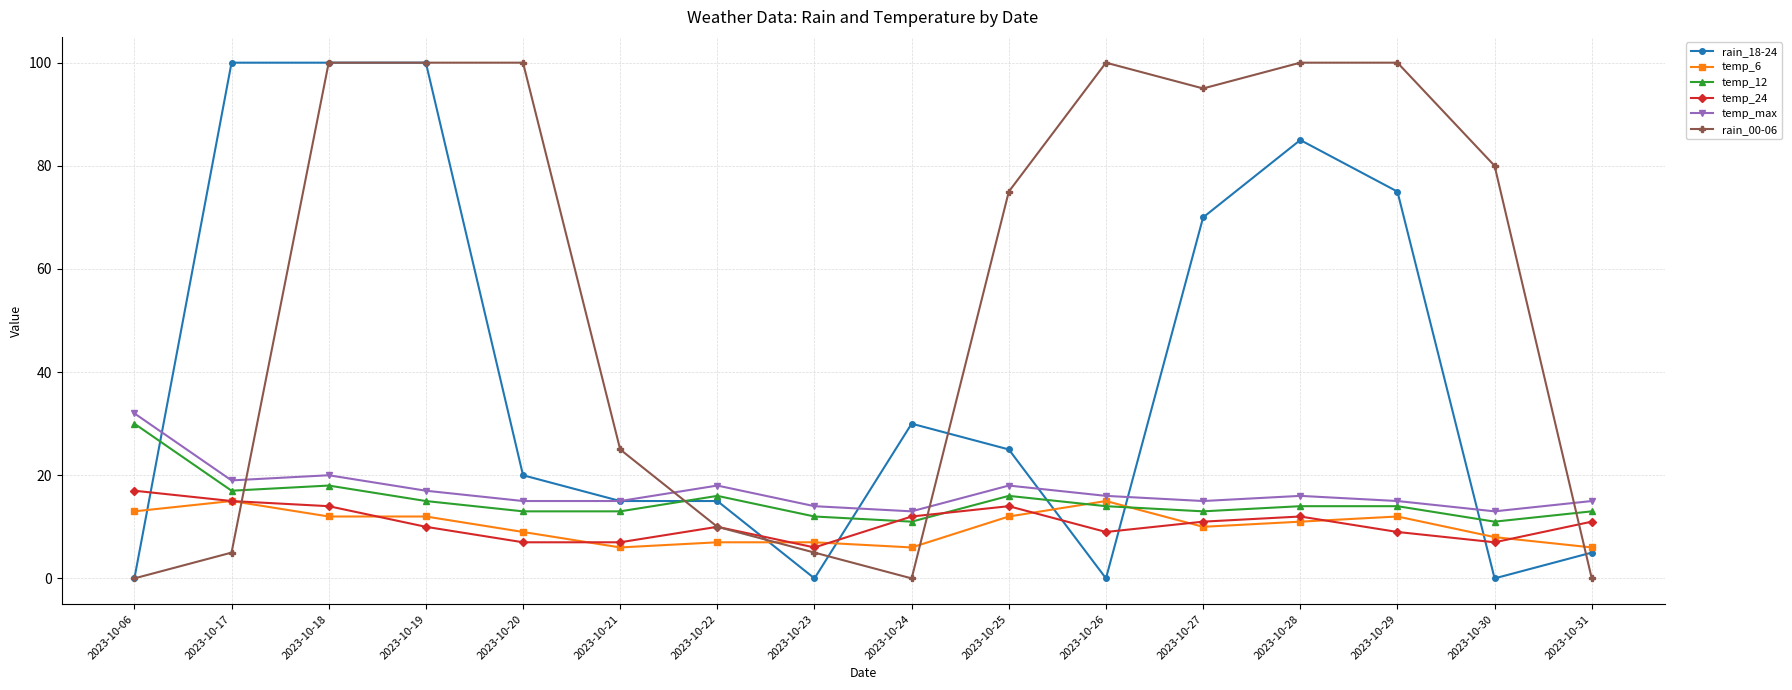

True or false: temp_max and temp_6 intersect in this chart.

False